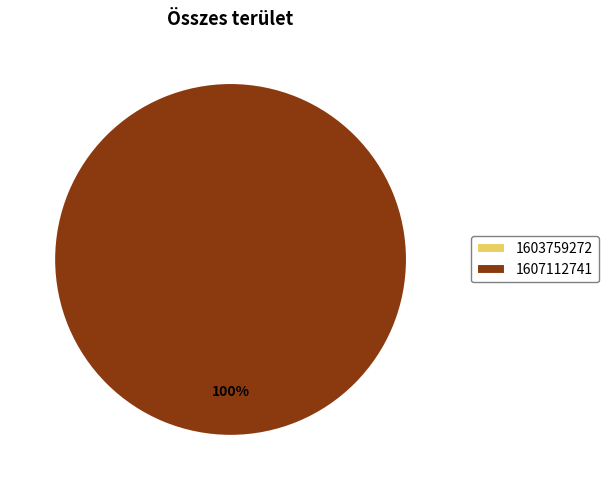

What is the smallest slice in the pie chart?

1603759272